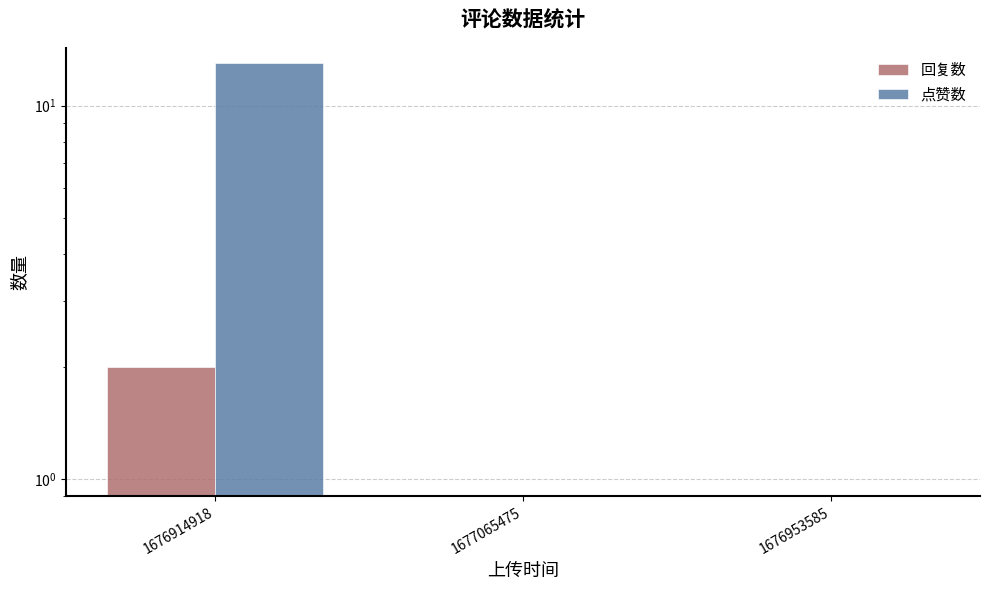

Rank the series at 1676953585 from lowest to highest value.

回复数, 点赞数